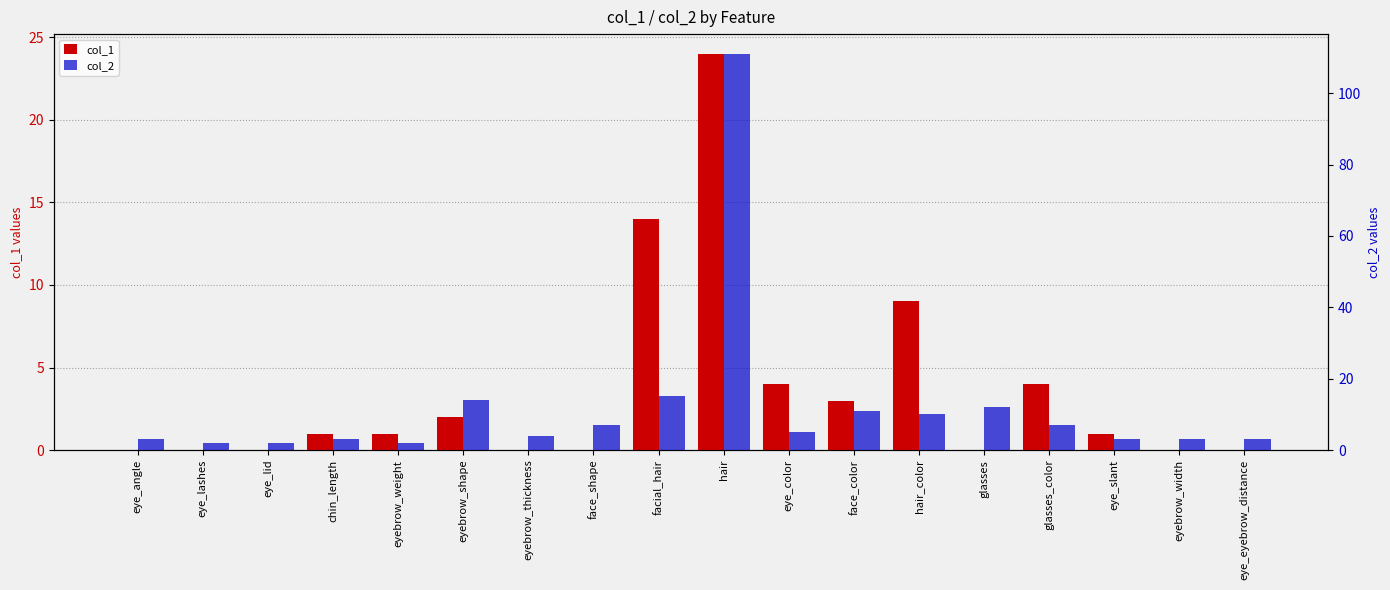

What is the sum of all col_1 values?

63